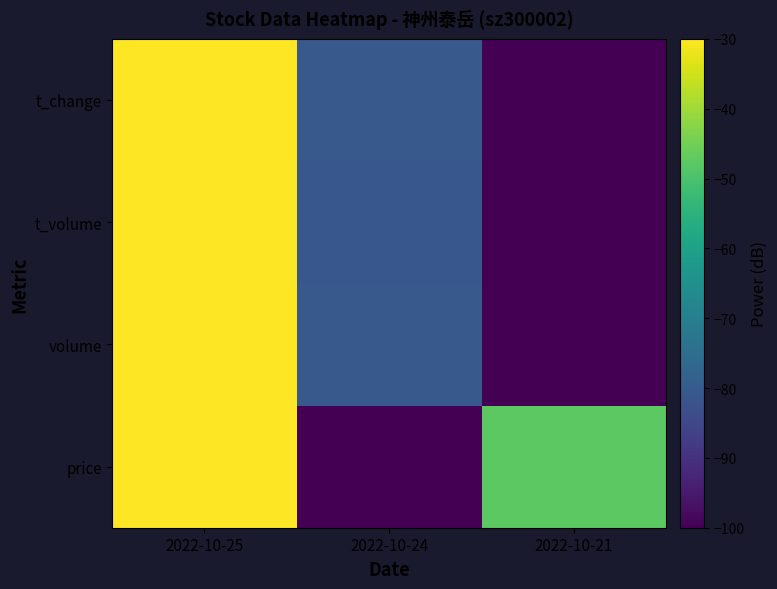

Rank the series at 2022-10-25 from lowest to highest value.

price, volume, t_volume, t_change